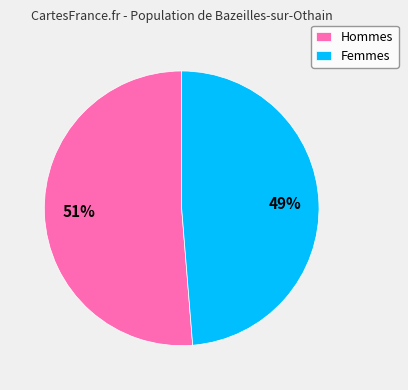

Do Hommes and Femmes together represent more than half of the pie?

Yes